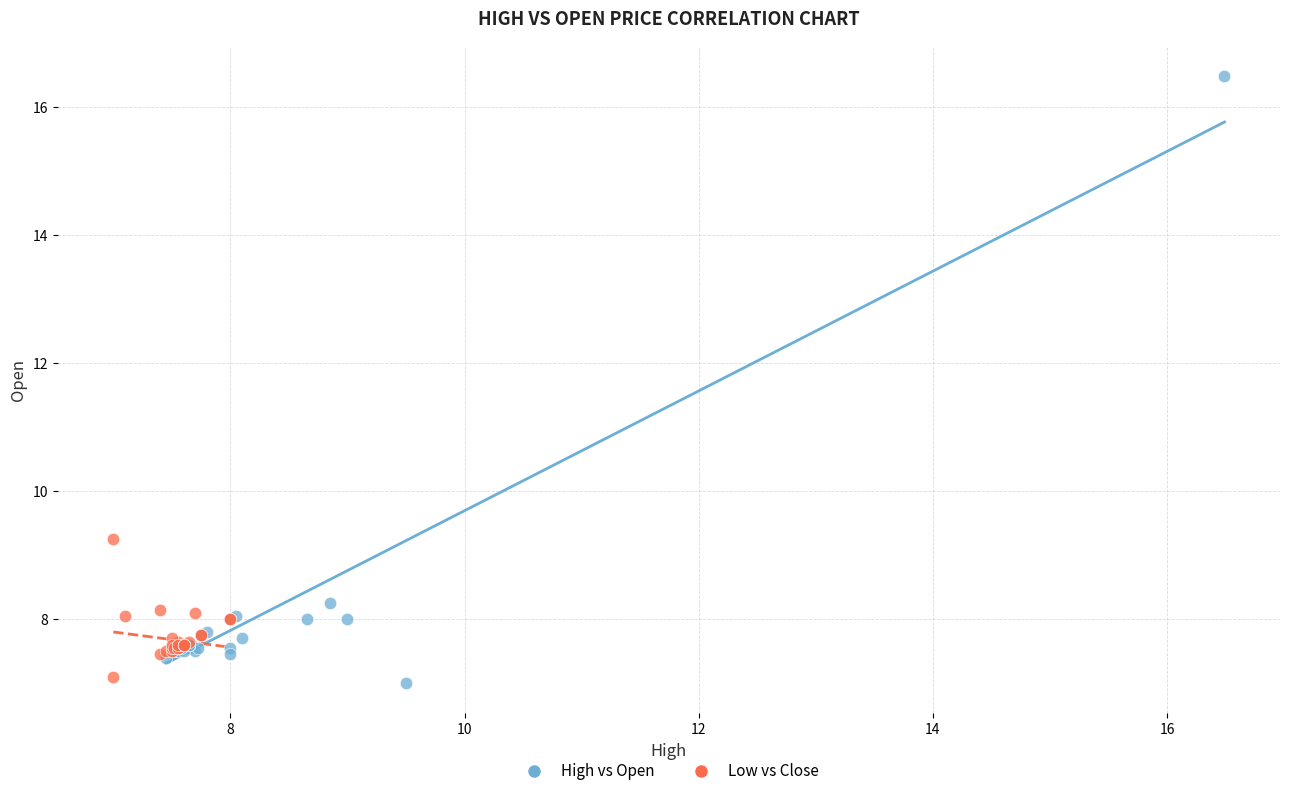

Which series has the widest spread of Y values?

High vs Open